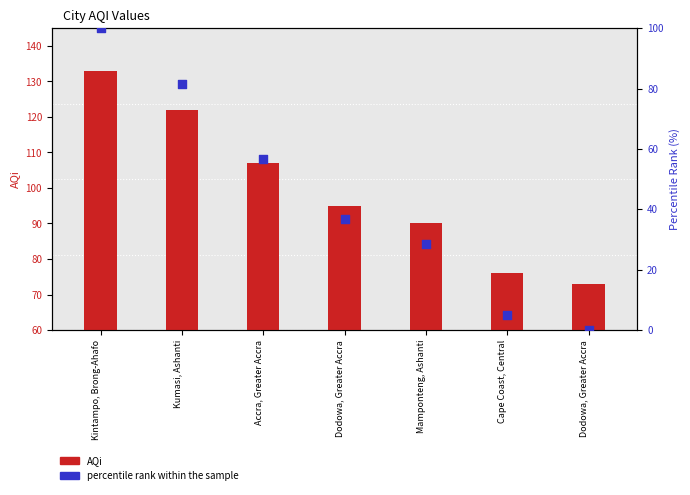

At which category is the sum across all series the highest?

Kintampo, Brong-Ahafo